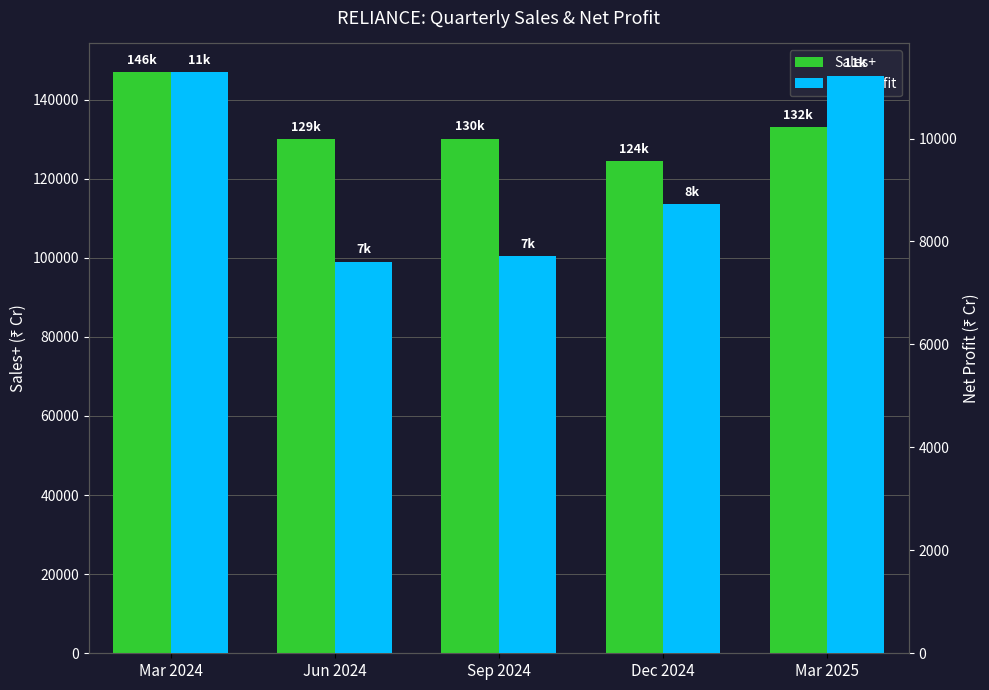

What is the value of the Sales+ bar at the 1st from the left?

146832